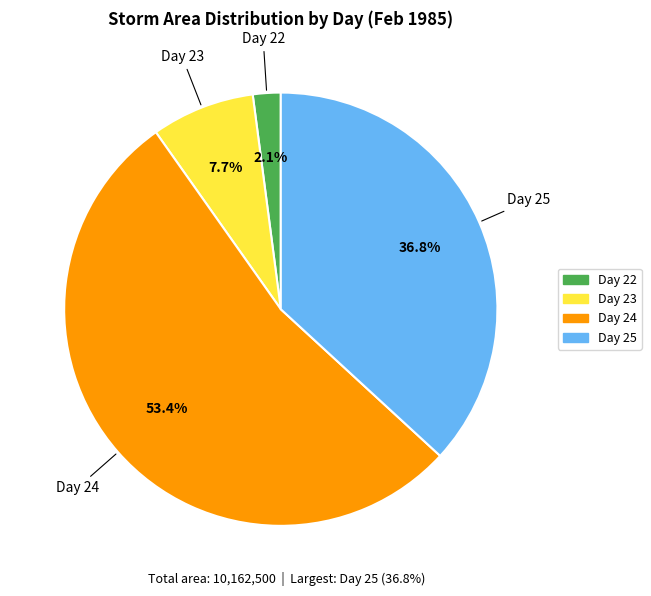

Is there any slice that represents more than half of the pie?

Yes